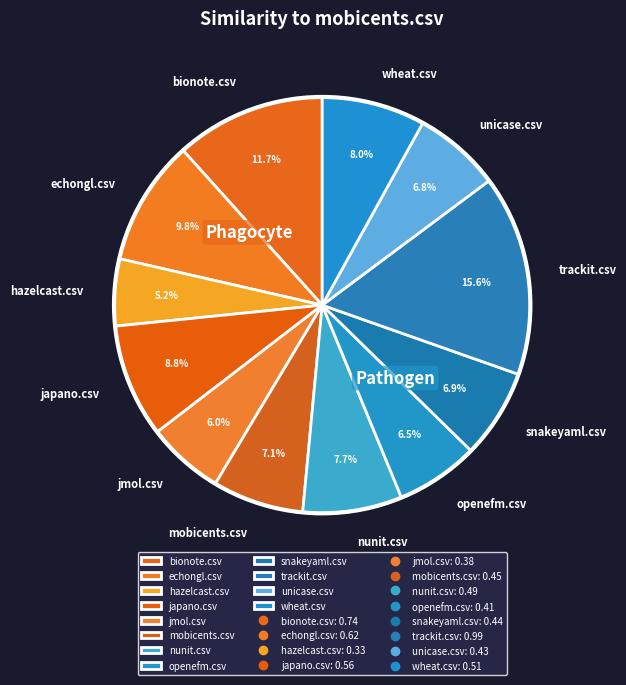

Between japano.csv and nunit.csv, which is larger?

japano.csv